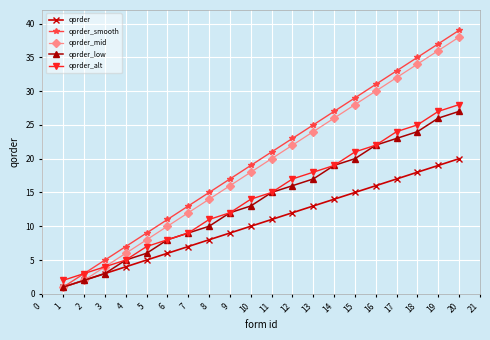

List the series in order of their peak value, lowest first.

qorder, qorder_low, qorder_alt, qorder_mid, qorder_smooth